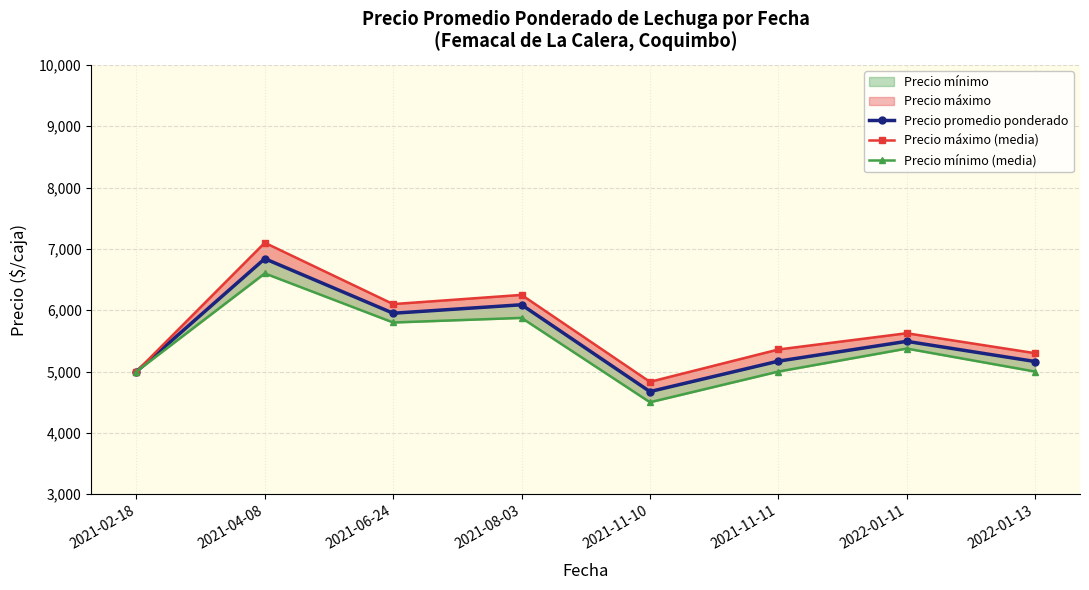

Is the value of Precio mínimo (media) at 2022-01-11 greater than the value of Precio promedio ponderado at 2021-06-24?

No